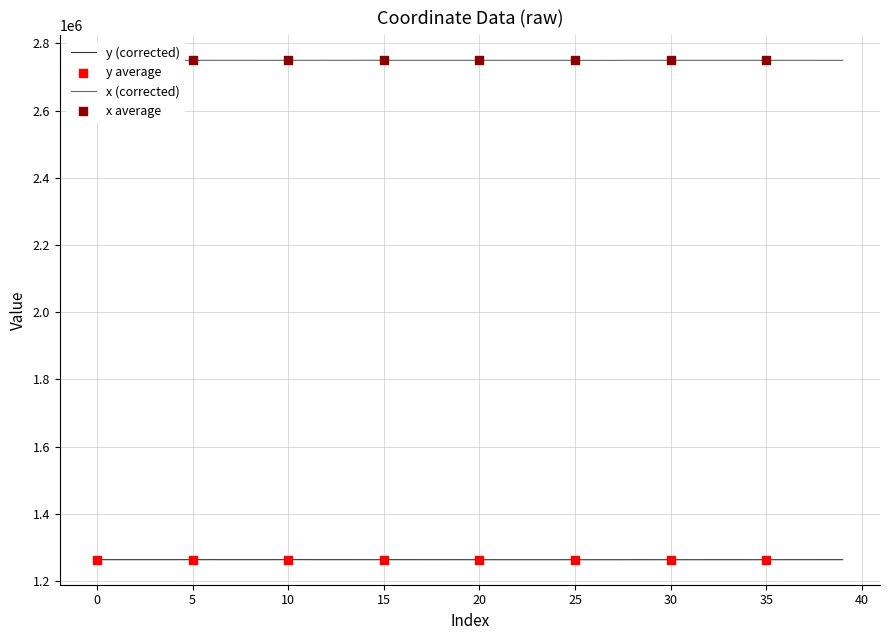

Which series has the largest total across all categories?

x (corrected)